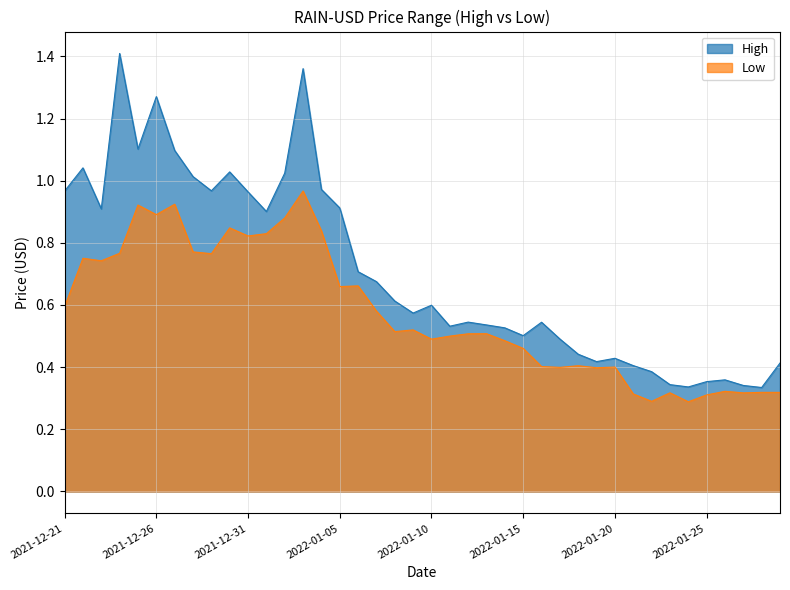

True or false: Low and High intersect in this chart.

False